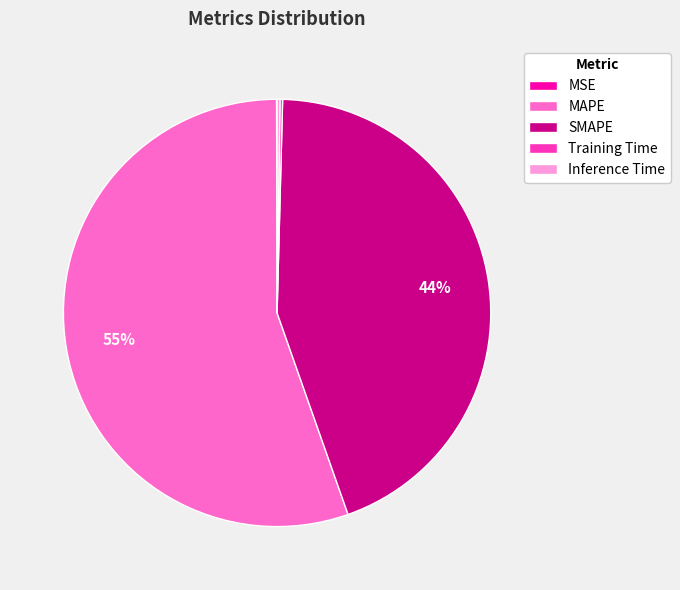

Which slice is the largest?

MAPE